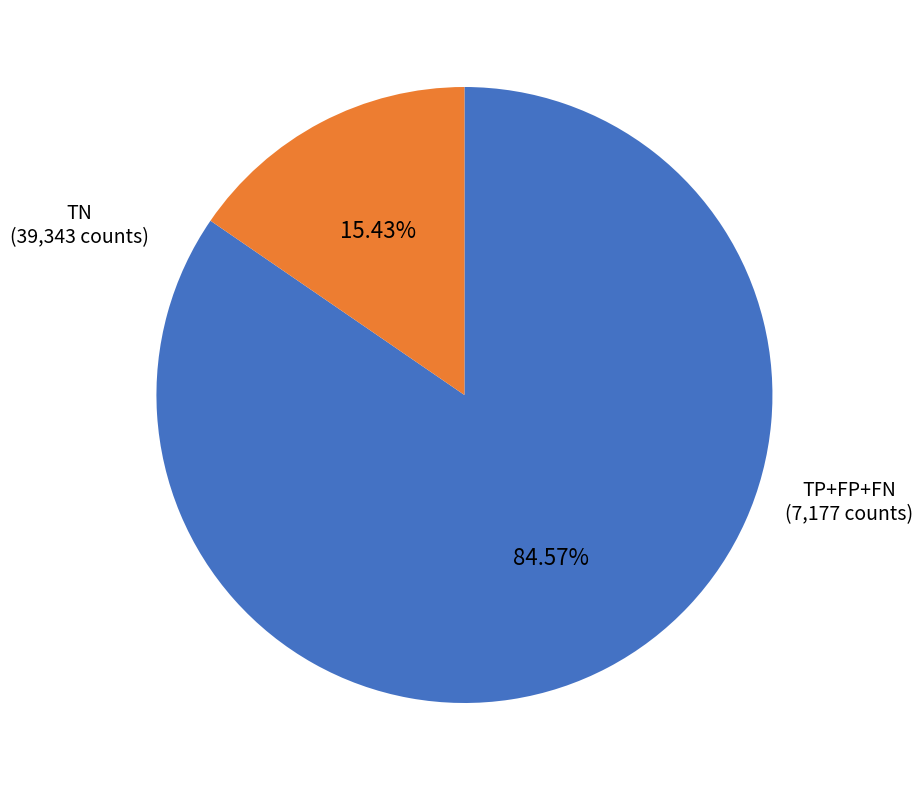

How many segments does this pie chart have?

2